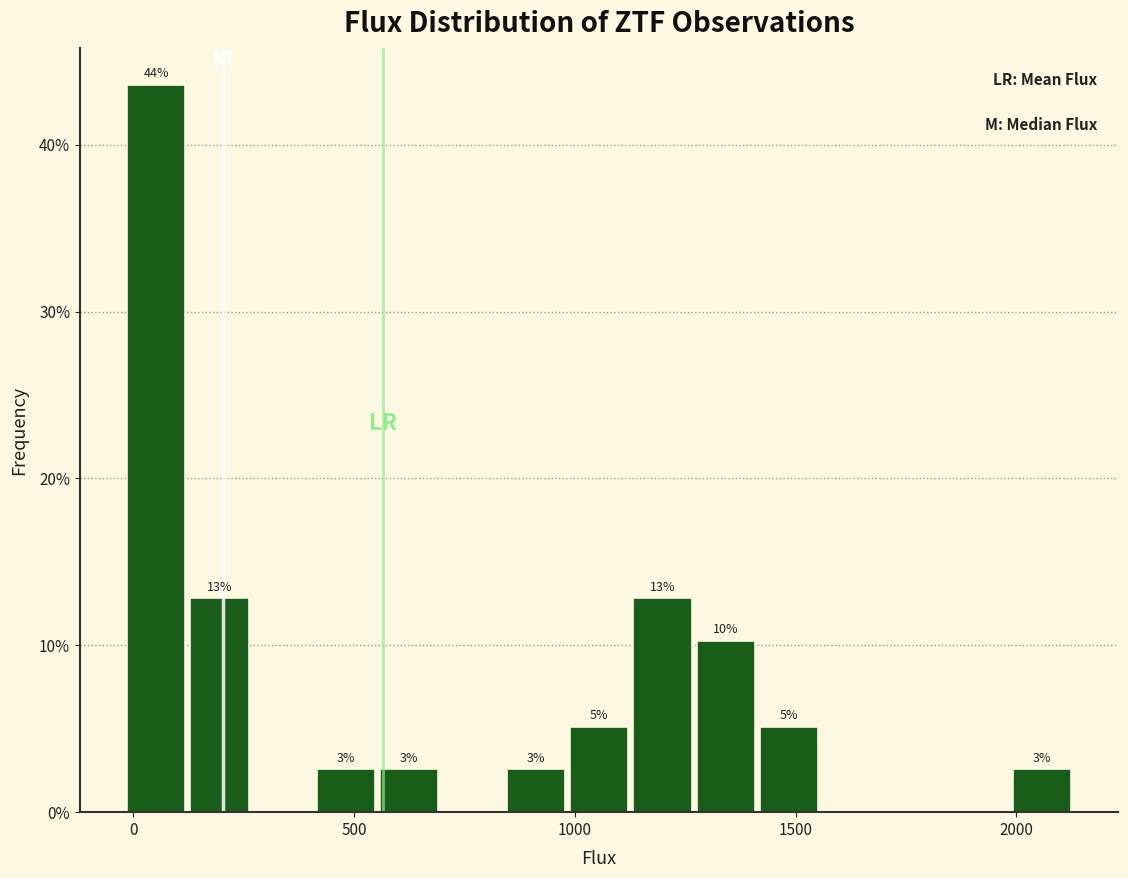

Around what value on the x-axis is the tallest bar? Give the approximate position of its centre, as read against the axis.

50